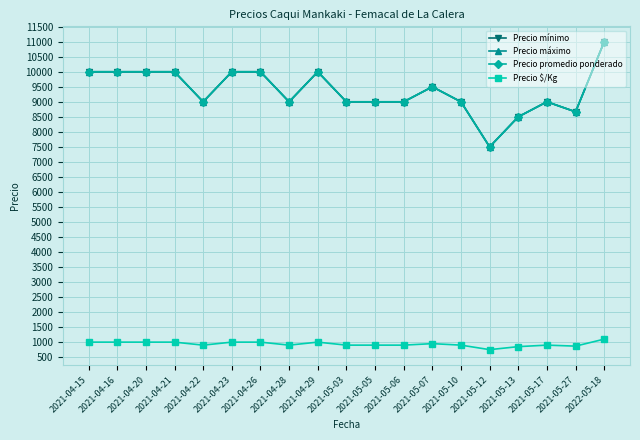

At which label is Precio promedio ponderado closest to 9250?

2021-04-22